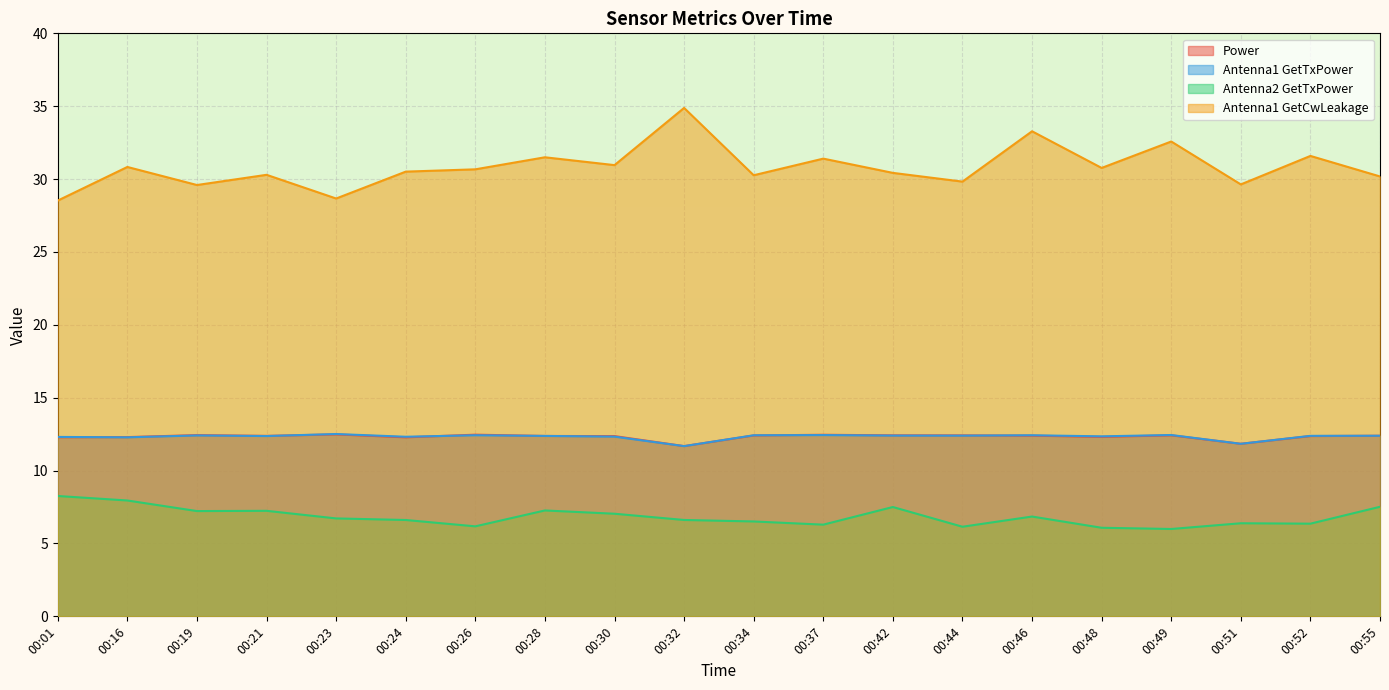

At which category does Antenna1 GetCwLeakage reach its first local peak?

00:16